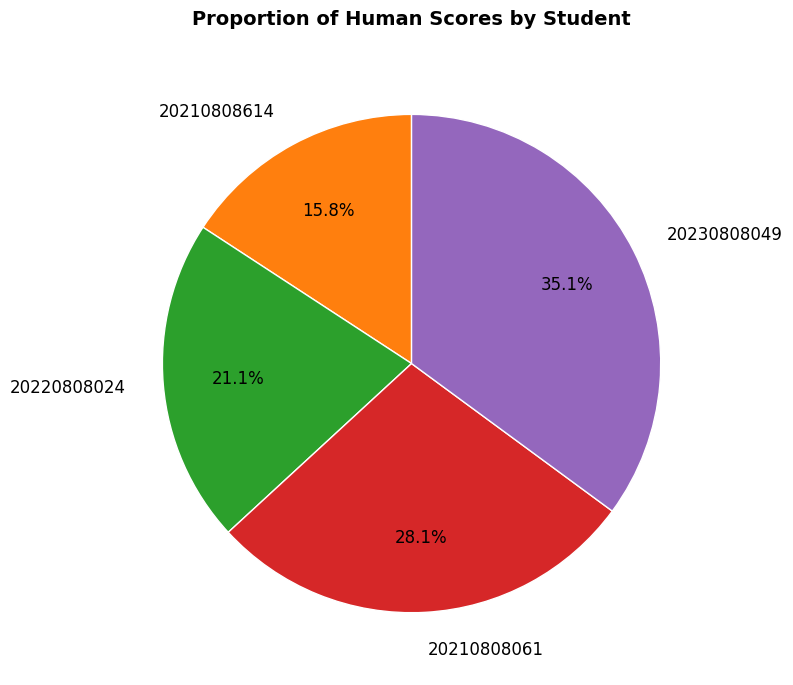

Which slice is the smallest?

20210808614